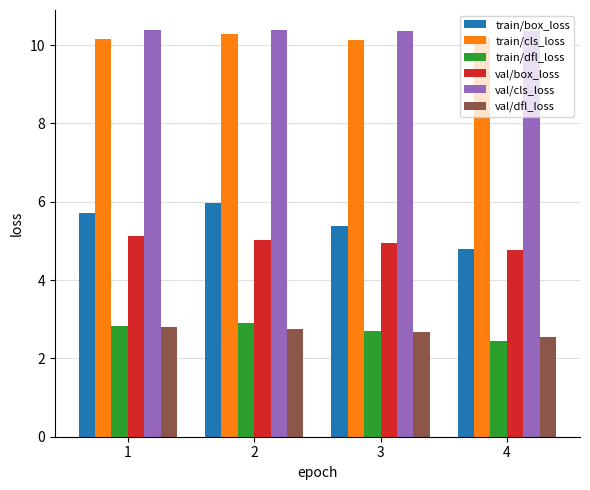

List the labels in order of train/box_loss value, smallest first.

4, 3, 1, 2